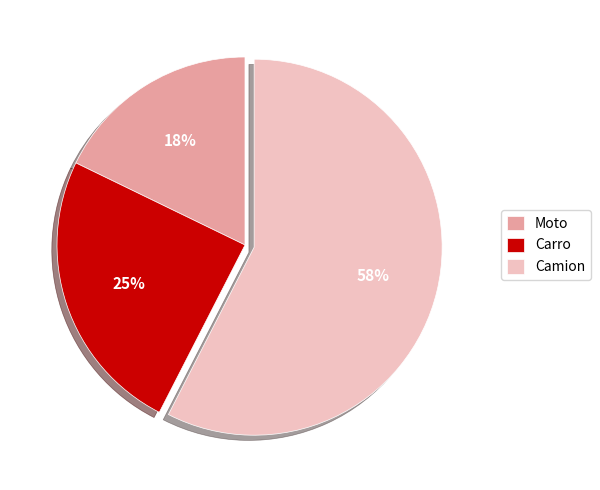

Is there any slice that represents more than half of the pie?

Yes